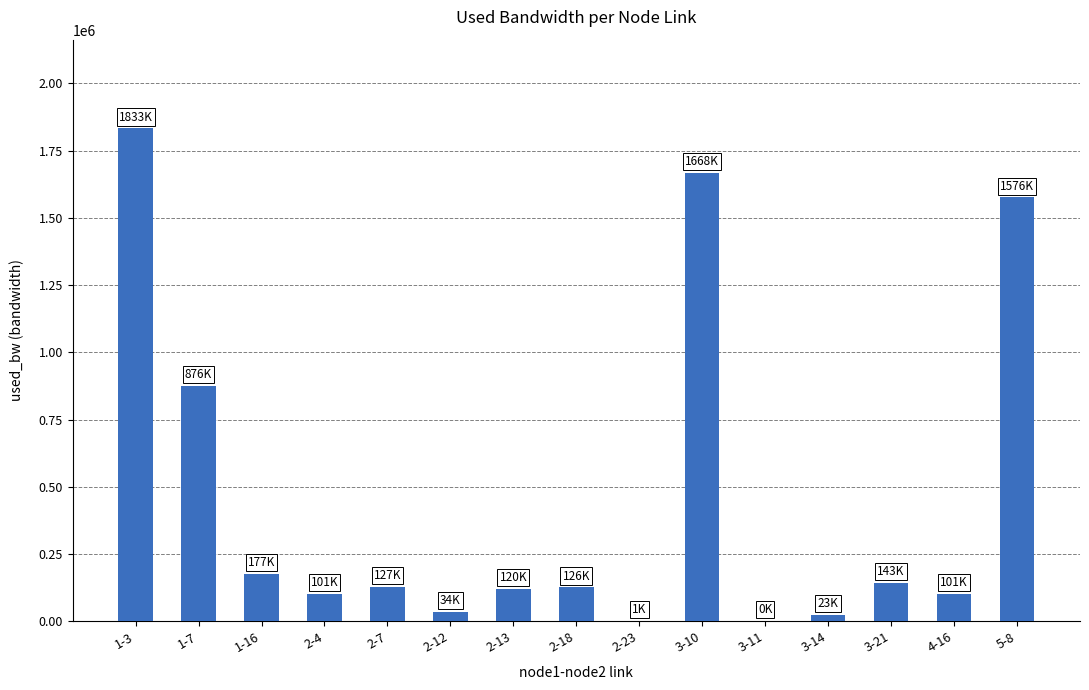

Approximately how many times larger is the value at 5-8 compared to 3-10?

0.9